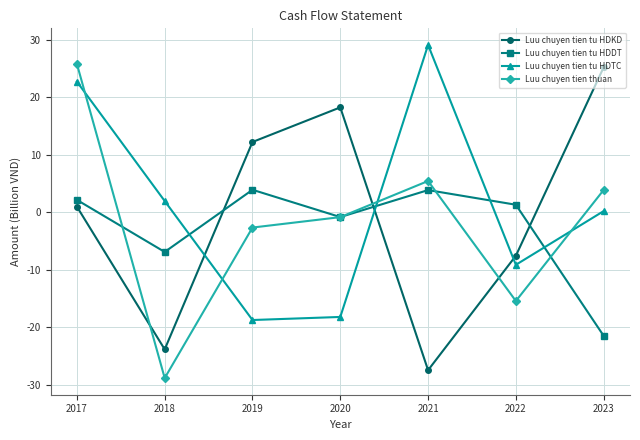

What is the difference between the maximum and second lowest values in the Luu chuyen tien tu HDTC series?

47.3